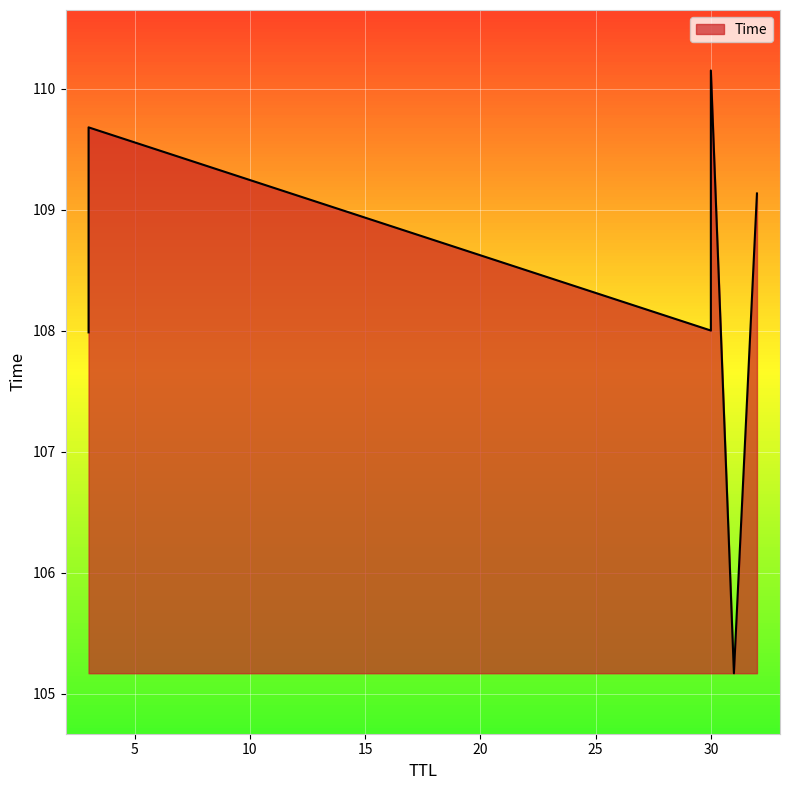

Is it true that the value at 31 is 178.0?

False